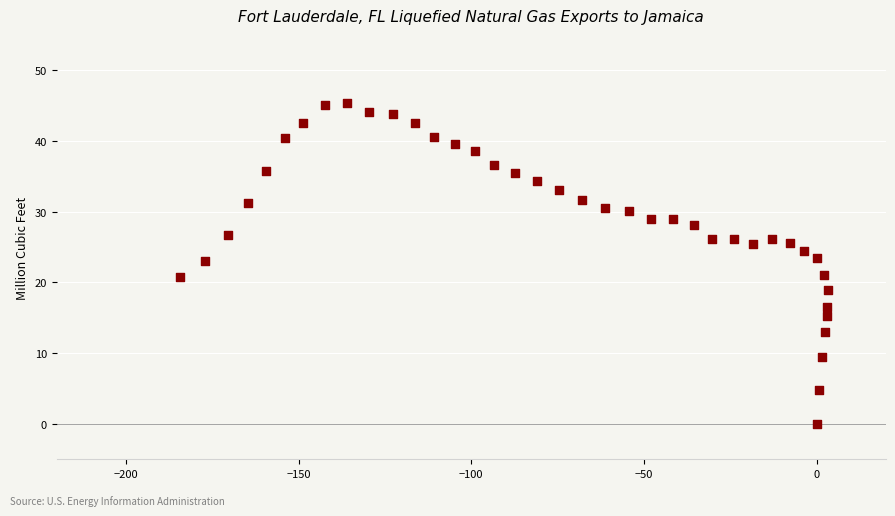

What is the range of X values (max minus min)?

187.6